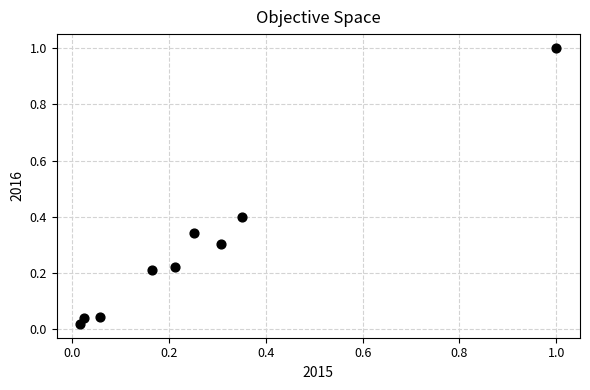

What is the range of X values (max minus min)?

1.0